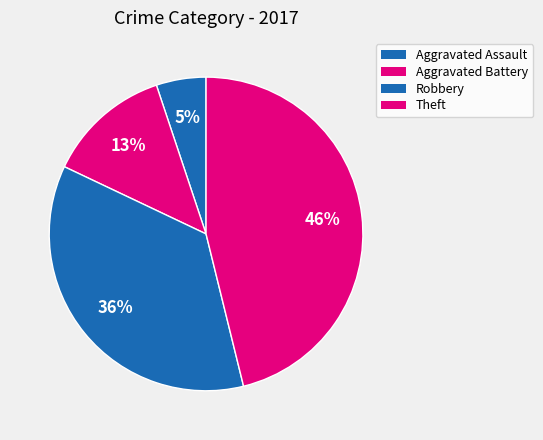

What is the change in value from Aggravated Assault to Theft?

+16